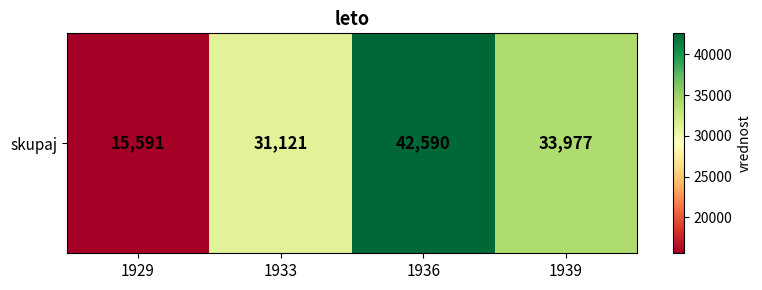

The chart shows a value of 62170 at 1936. True or false?

False